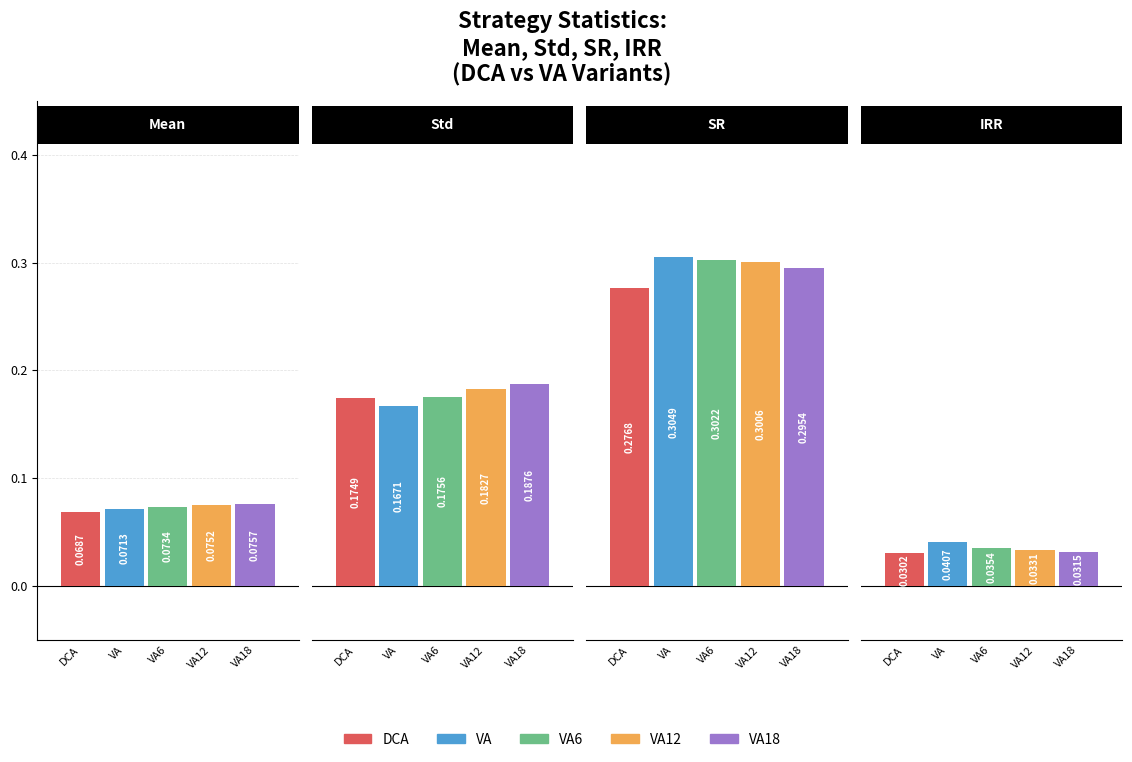

How many series are shown in this chart?

5